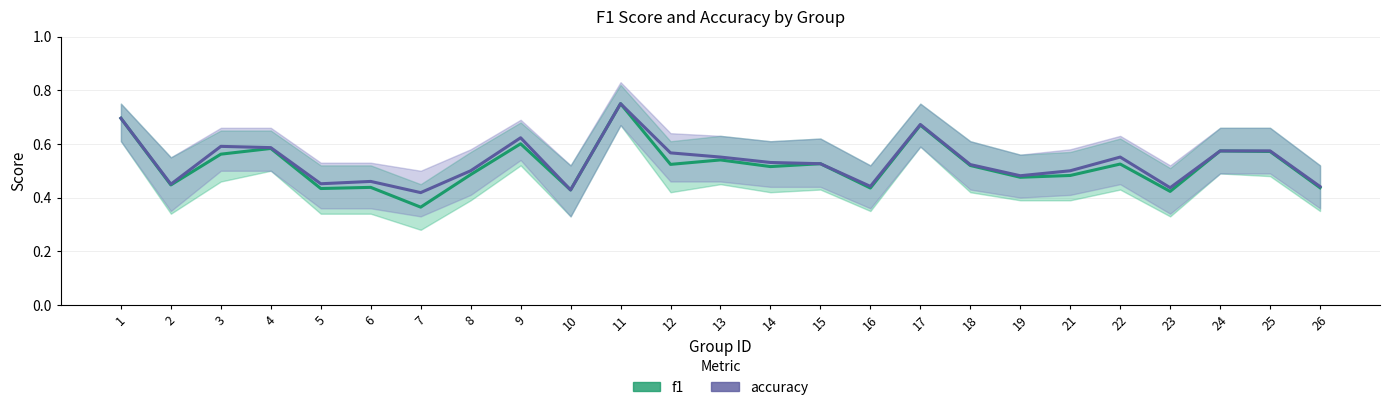

The value of f1 at 7 is 0.6. True or false?

False